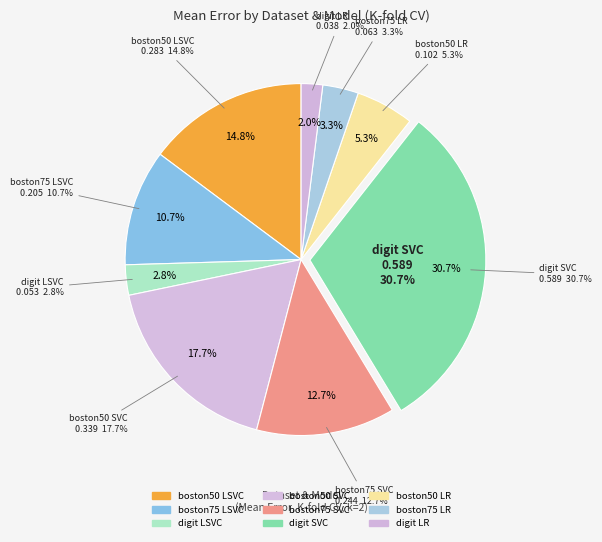

What is the smallest slice in the pie chart?

digit LR